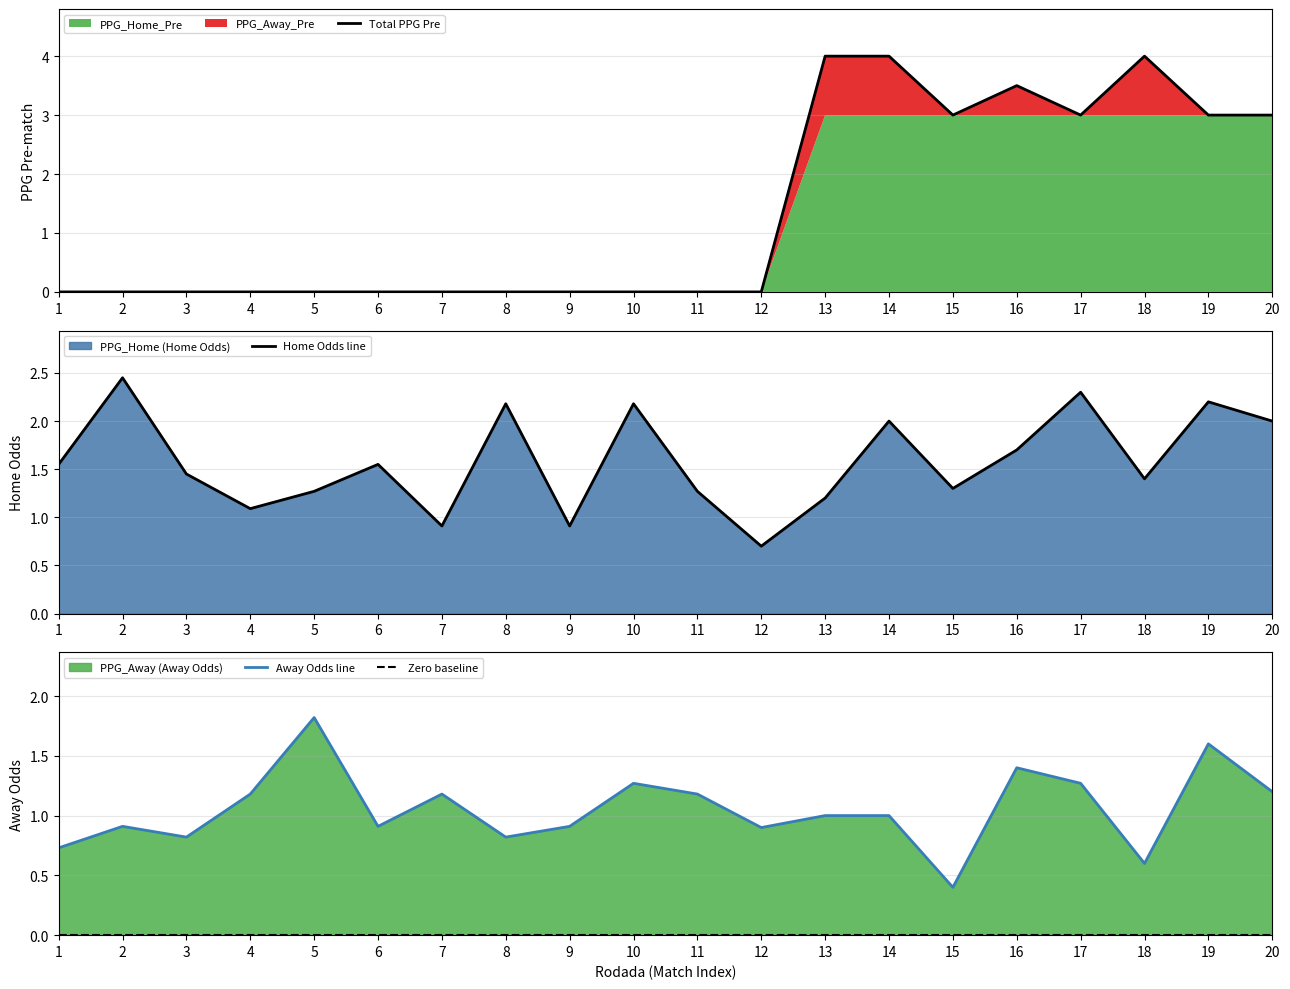

Which series has the widest spread of values?

Total PPG Pre